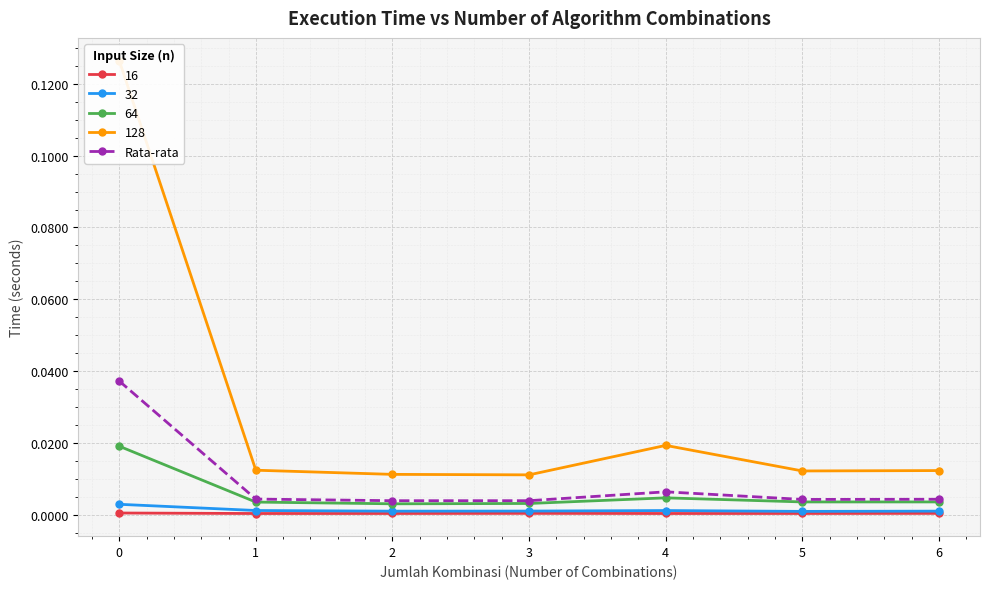

Which has a higher value, 4 or 2?

4